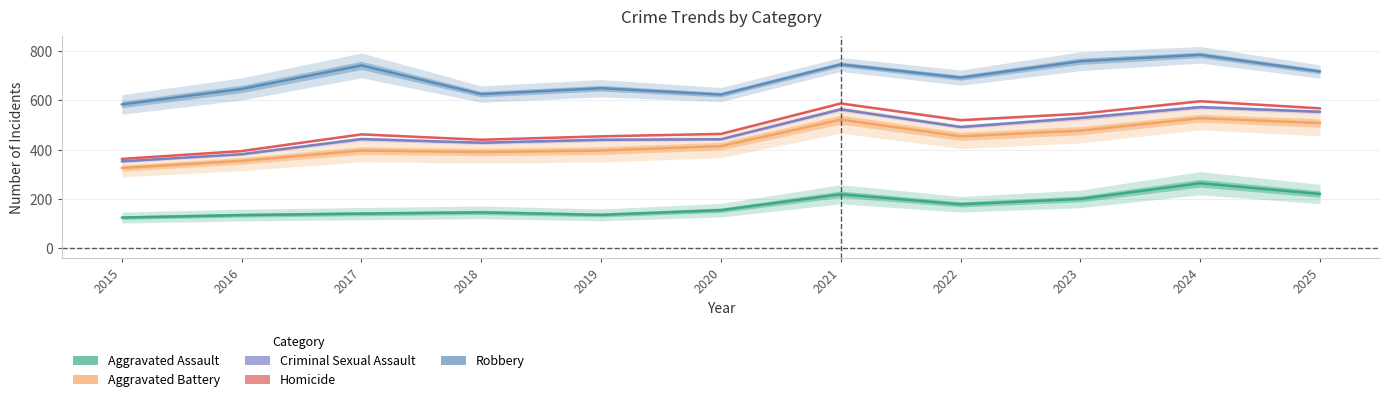

True or false: Robbery and Aggravated Assault cross at least once.

False